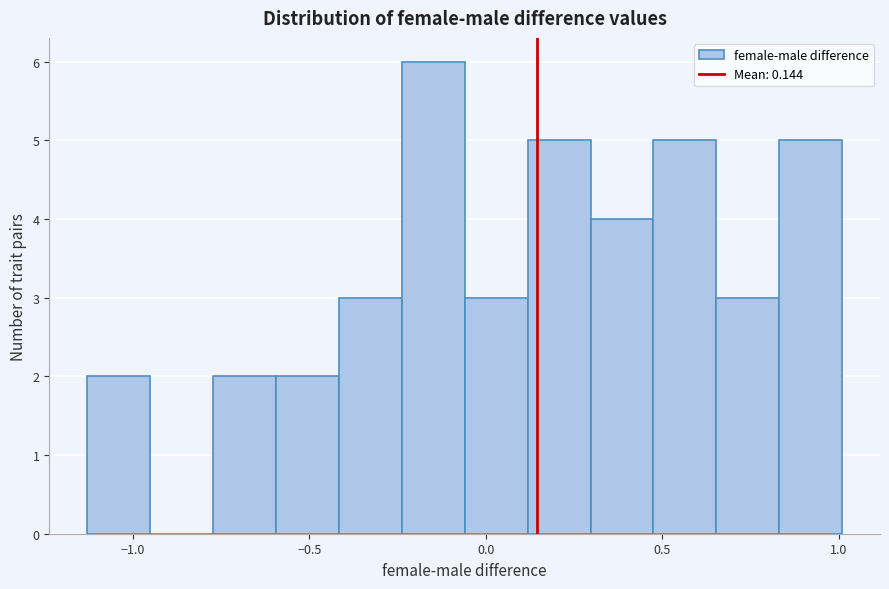

Around what value on the x-axis is the tallest bar? Give the approximate position of its centre, as read against the axis.

-0.15